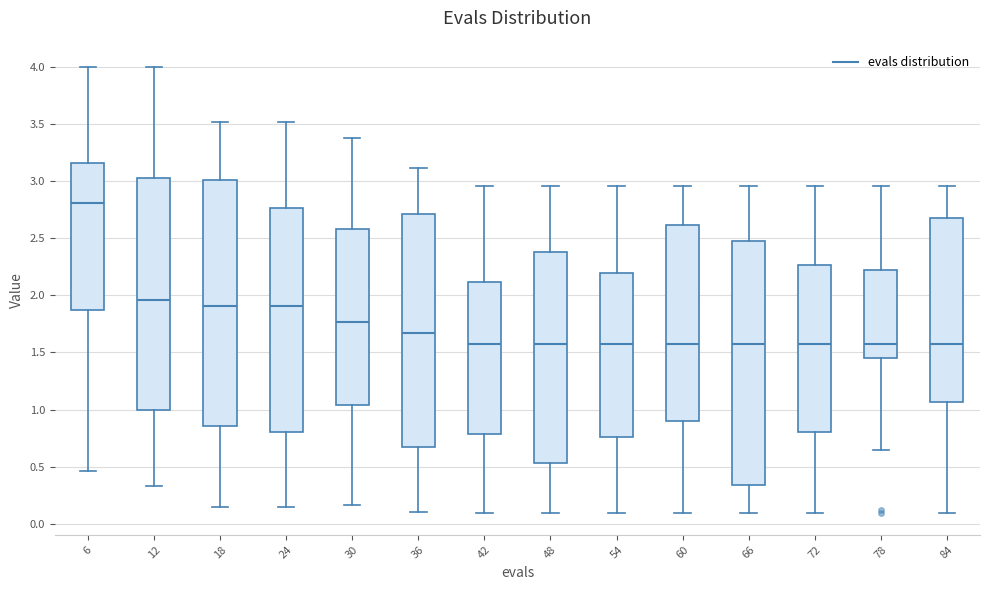

Which box has the highest median line?

6